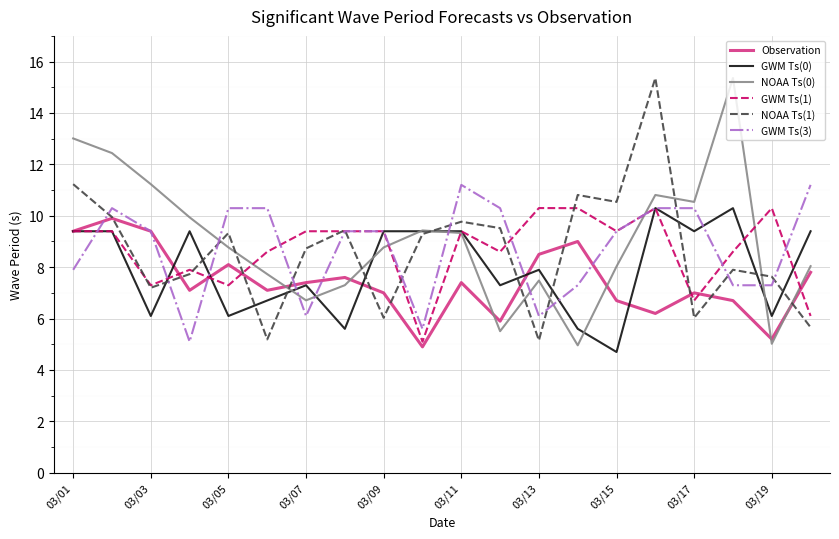

What is the average value of the Observation series?

7.4